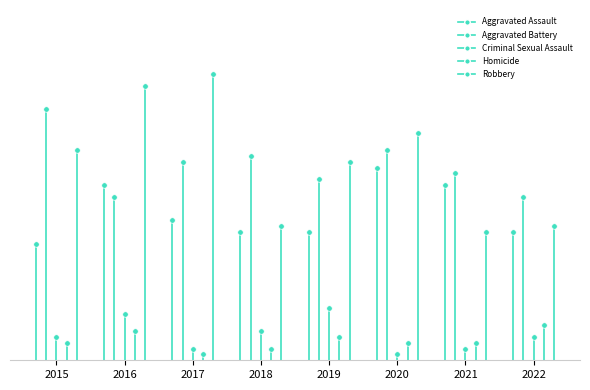

True or false: Homicide and Robbery cross at least once.

False